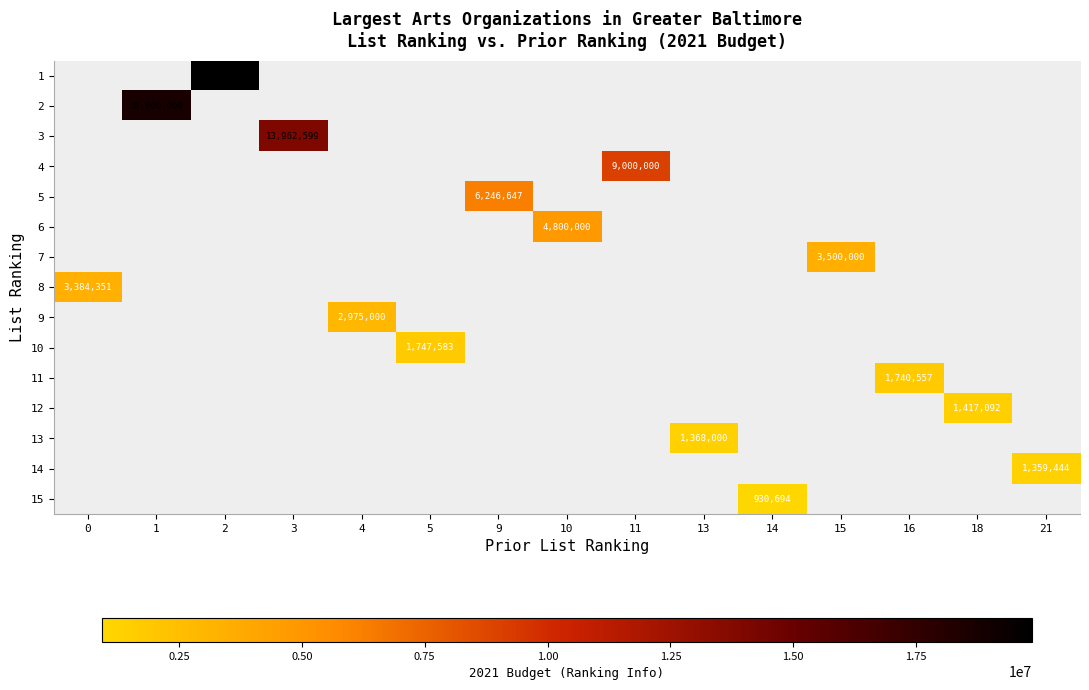

Rank the series by their maximum value, from highest to lowest.

1, 2, 3, 4, 5, 6, 7, 8, 9, 10, 11, 12, 13, 14, 15